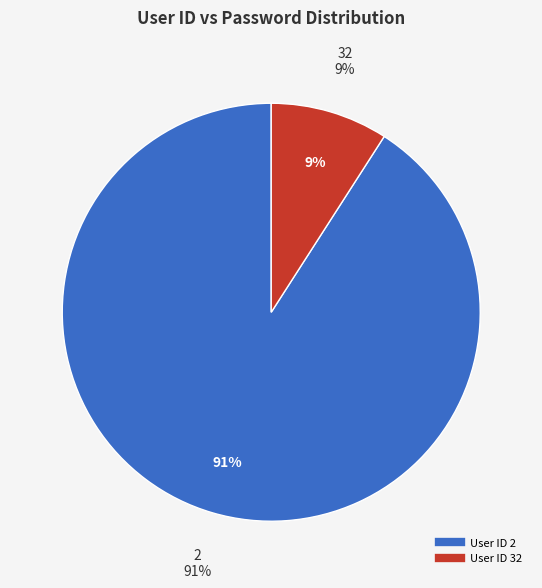

What percentage is the 2 slice, to the nearest percent?

91%